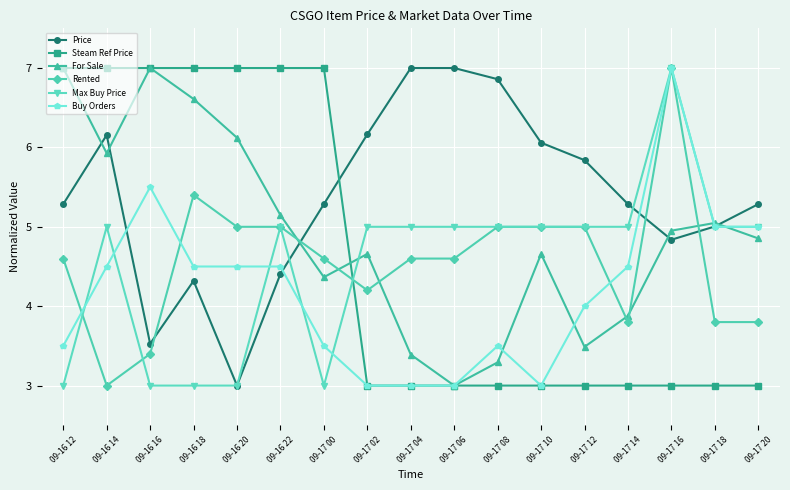

What is the average value of the Steam Ref Price series?

4.6